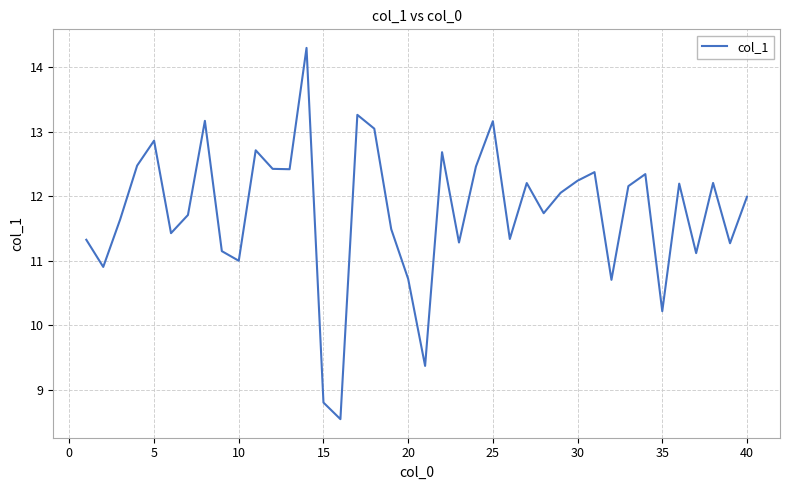

What is the greatest value displayed?

14.3